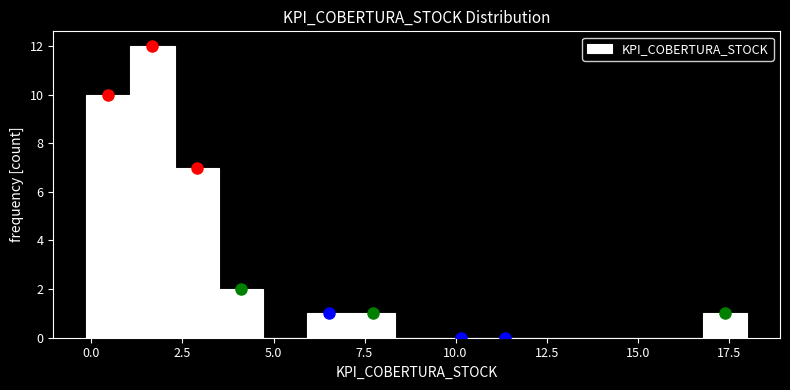

Read against the x-axis, roughly where is the centre of the tallest bar?

1.5